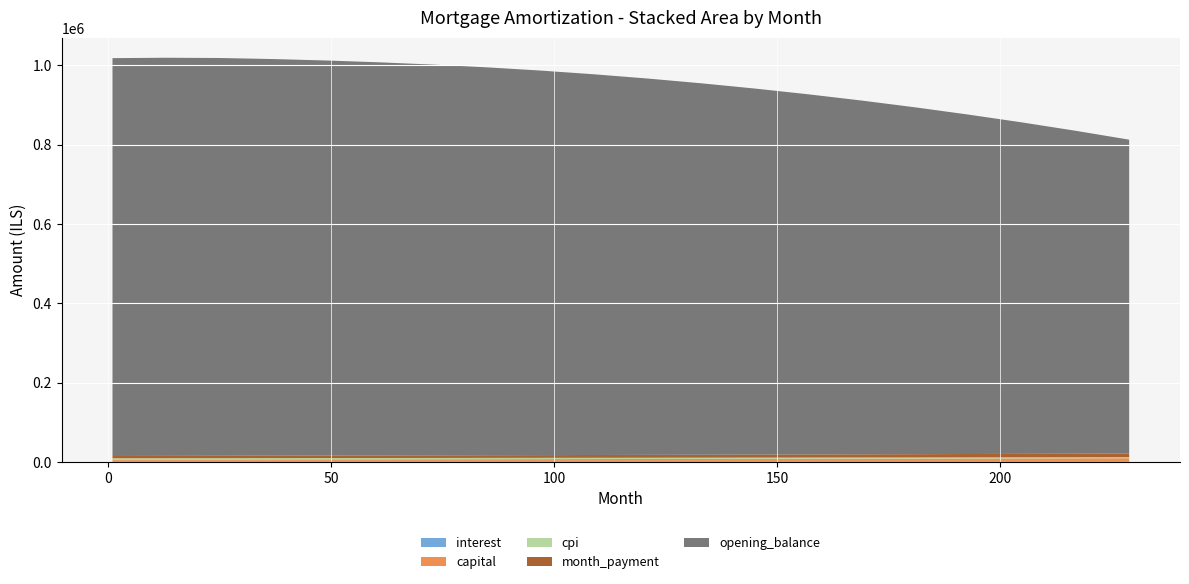

Reading left to right, what are all the values shown in this chart?

interest: 1=2508.3	13=2510.1	25=2507.9	37=2501.3	49=2494.0	61=2485.9	73=2476.9	85=2467.0	97=2455.9	109=2443.7	121=2430.1	133=2415.1	145=2398.6	157=2380.5	169=2360.7	181=2339.0	193=2315.3	205=2289.5	217=2261.5	229=2231.1
capital: 1=3215.8	13=3346.8	25=3483.2	37=3625.1	49=3772.9	61=3926.8	73=4087.3	85=4254.7	97=4429.5	109=4612.0	121=4802.7	133=5002.0	145=5210.4	157=5428.5	169=5656.7	181=5895.7	193=6145.9	205=6408.1	217=6682.8	229=6970.6
cpi: 1=3333.7	13=3335.7	25=3332.2	37=3322.0	49=3308.5	61=3291.8	73=3271.5	85=3247.6	97=3219.8	109=3188.0	121=3151.9	133=3111.4	145=3066.1	157=3016.0	169=2960.7	181=2900.1	193=2833.9	205=2761.8	217=2683.6	229=2599.0
month_payment: 1=5724.1	13=5856.9	25=5991.1	37=6126.4	49=6266.9	61=6412.8	73=6564.3	85=6721.7	97=6885.4	109=7055.6	121=7232.8	133=7417.1	145=7609.1	157=7809.0	169=8017.5	181=8234.6	193=8461.2	205=8697.6	217=8944.3	229=9201.8
opening_balance: 1=1003333.3	13=1004048.7	25=1003157.0	37=1000224.0	49=996318.6	61=991389.1	73=985372.3	85=978200.4	97=969798.9	109=960087.5	121=949079.8	133=936783.5	145=923201.9	157=908333.4	169=892173.0	181=874710.7	193=855932.2	205=835817.7	217=814342.6	229=791475.7